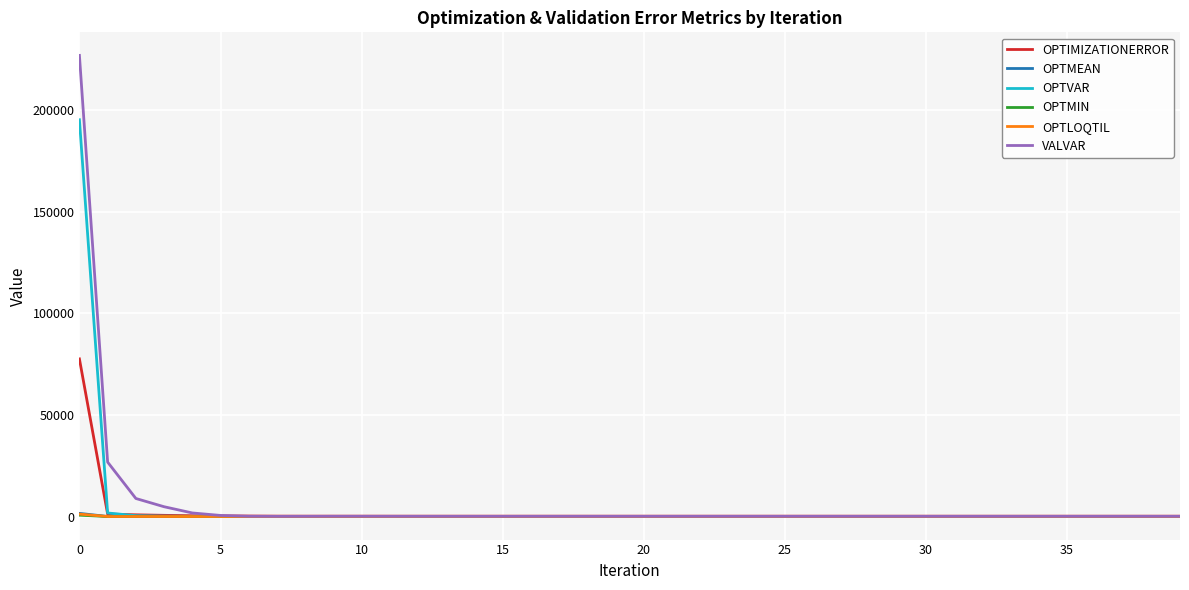

How many distinct data groups are displayed?

6